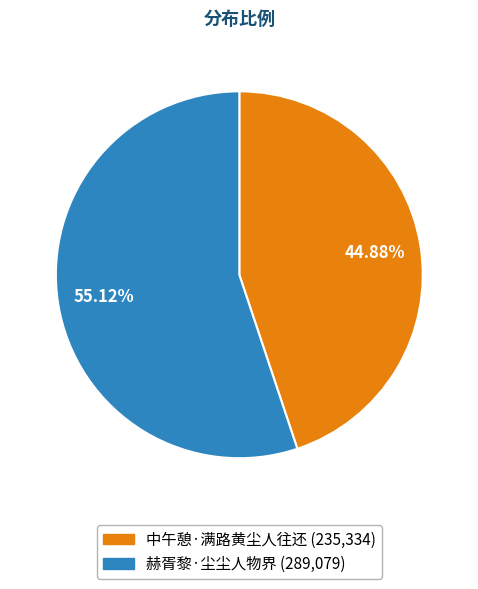

Is there any slice that represents more than half of the pie?

Yes